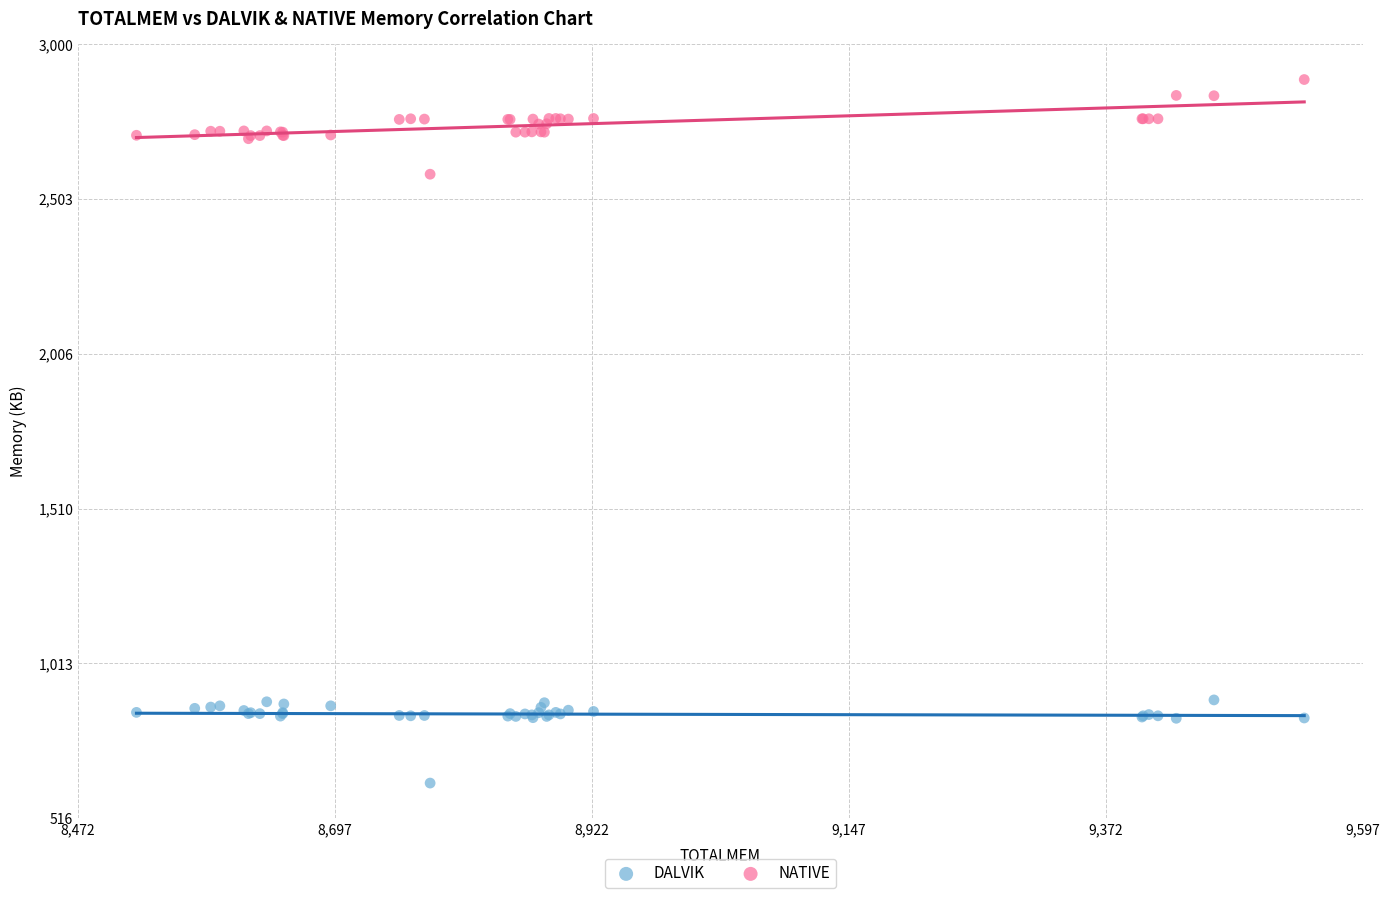

Which series has the largest Y range (max minus min)?

NATIVE